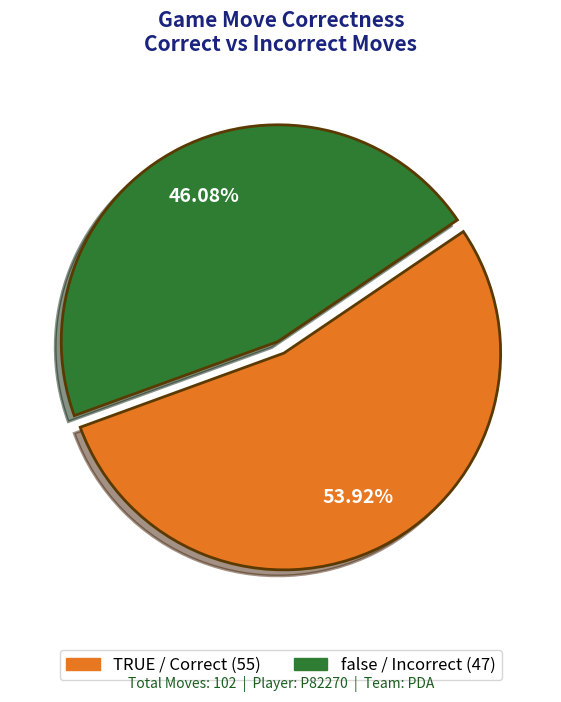

What percentage is the false slice, to the nearest percent?

46%